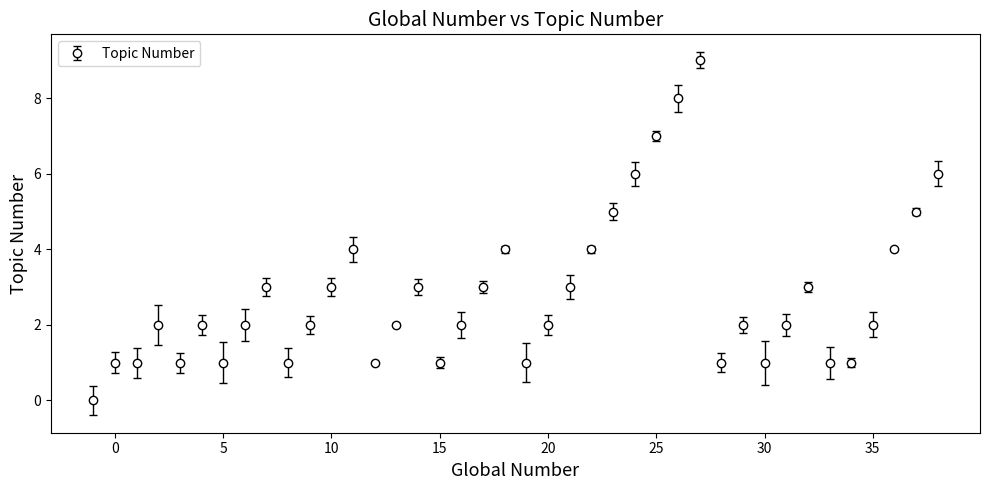

What is the value of the 20th point from the left?

4